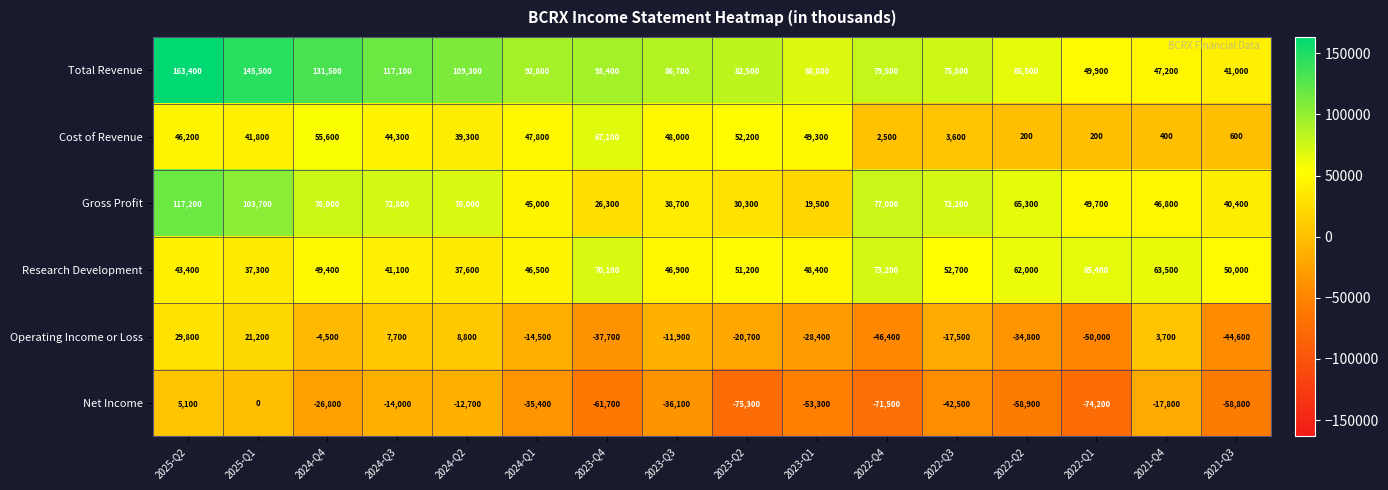

What is the difference between the highest and lowest values at 2022-Q2?

124400